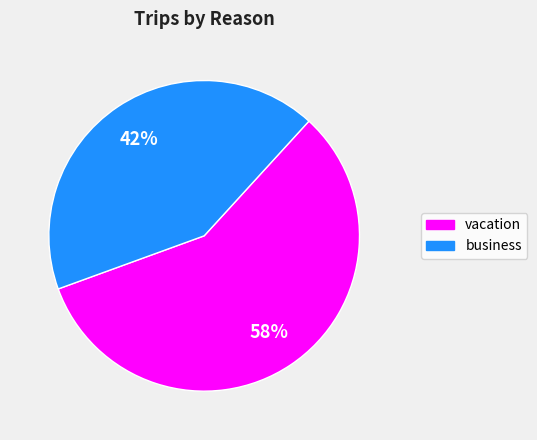

Between business and vacation, which is larger?

vacation